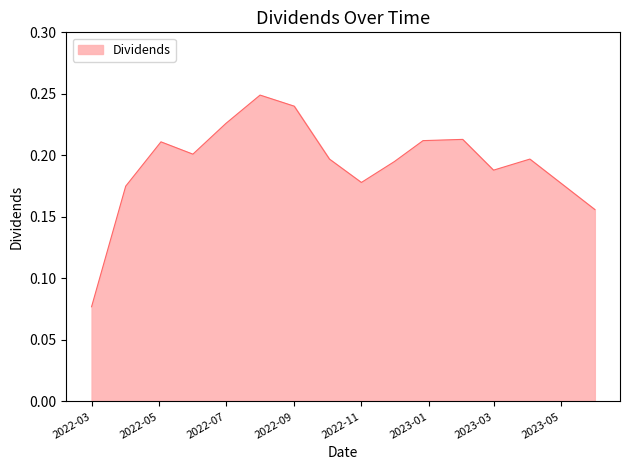

At which category does the chart reach its minimum across all series?

2022-03